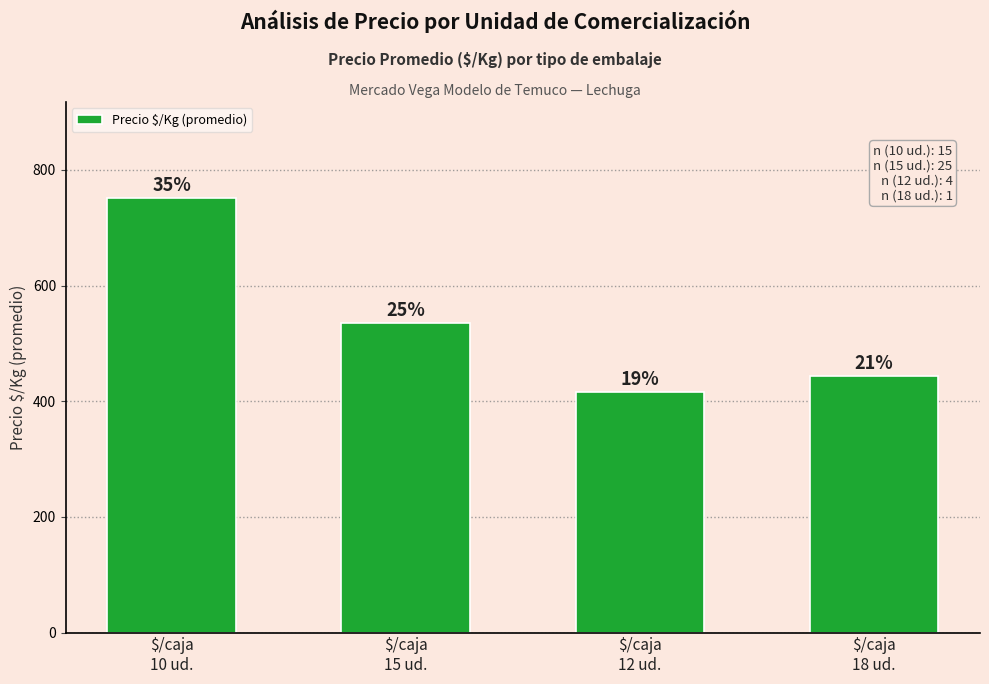

How many bars are there in total?

4